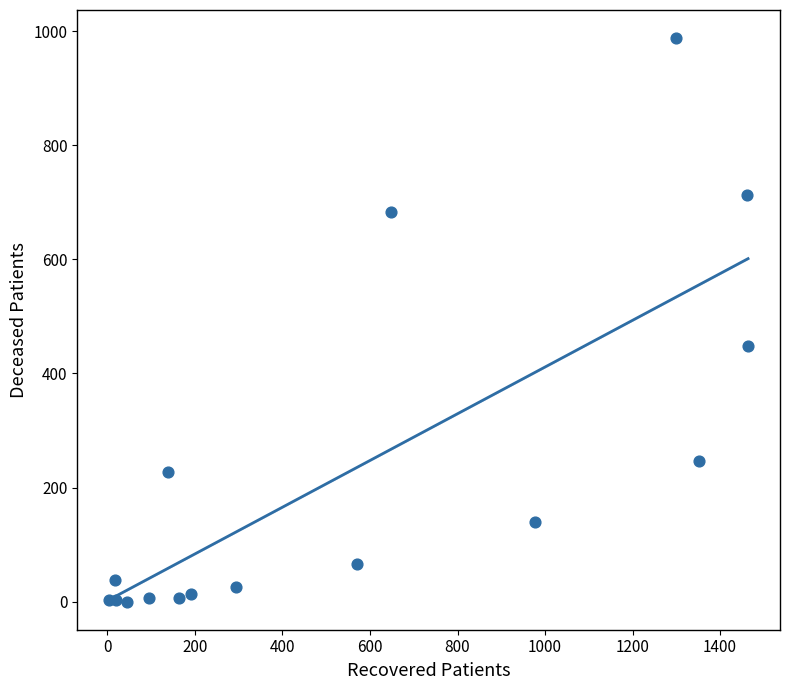

What Y value in the scatter plot is closest to 494?

449